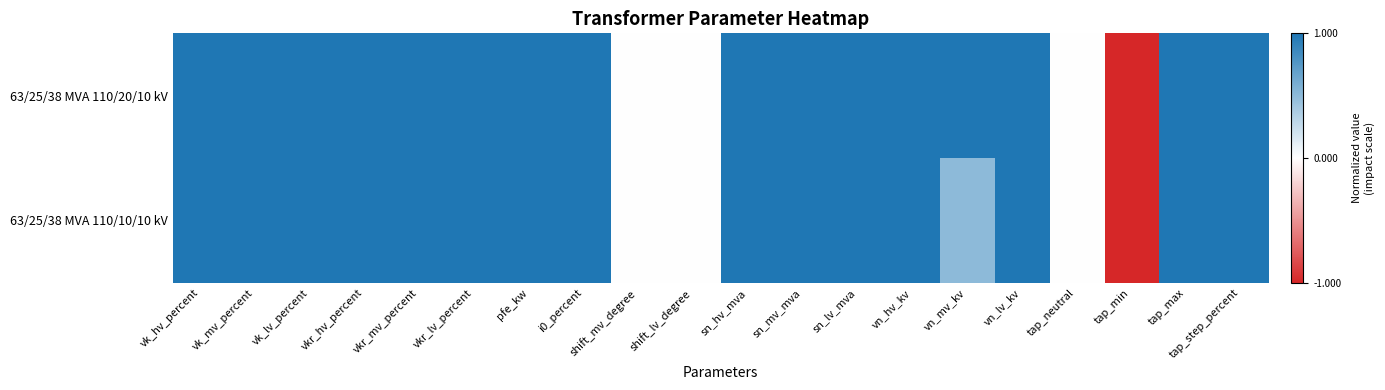

At which category is the sum across all series the highest?

vk_hv_percent